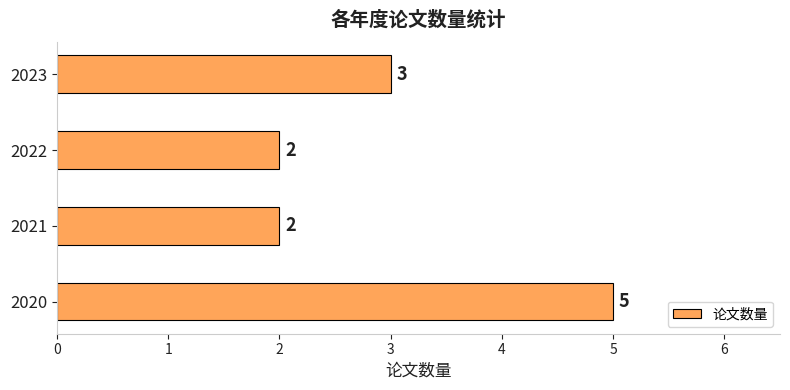

The value at 2020 is 5. True or false?

True